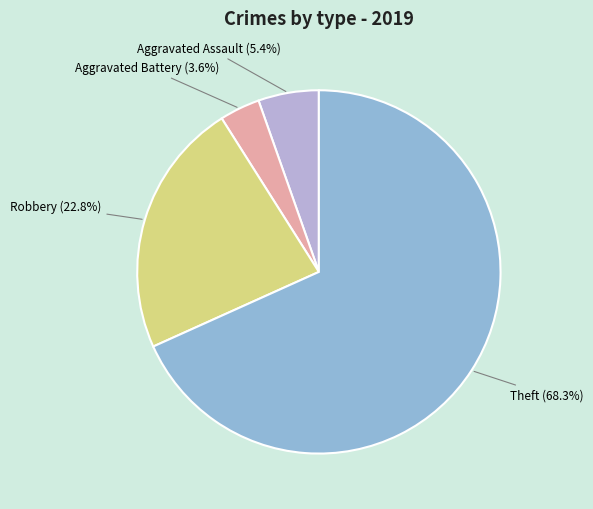

Between Aggravated Battery and Robbery, which is larger?

Robbery